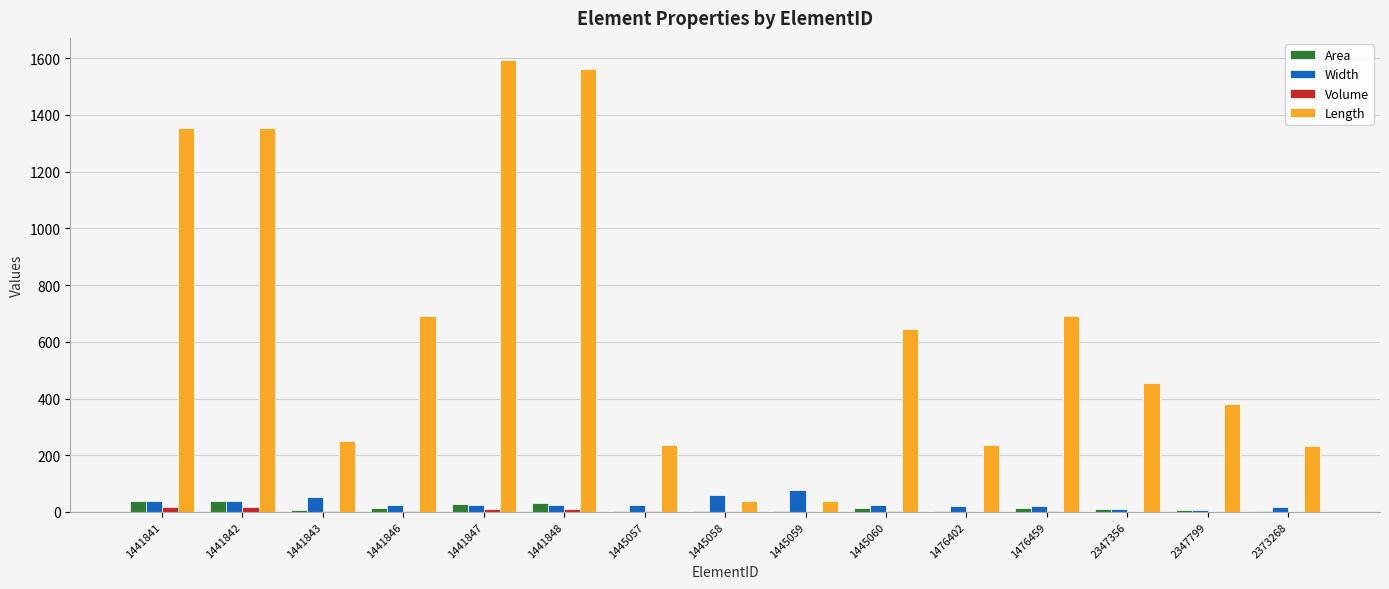

Is it true that Length equals 252.0 at 1441843?

True